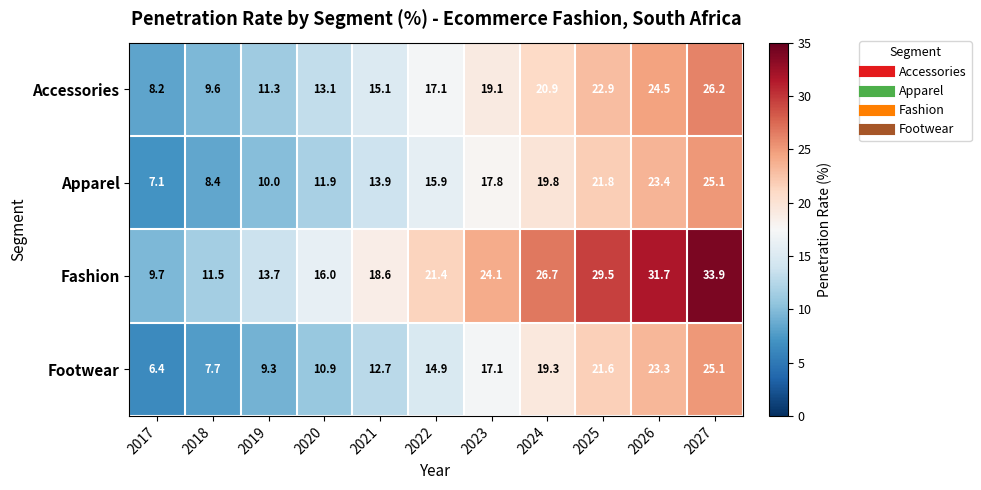

At how many categories does at least one series exceed 6?

11